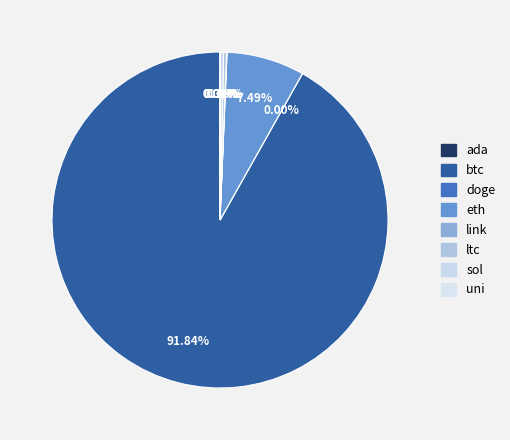

What is the smallest slice in the pie chart?

doge